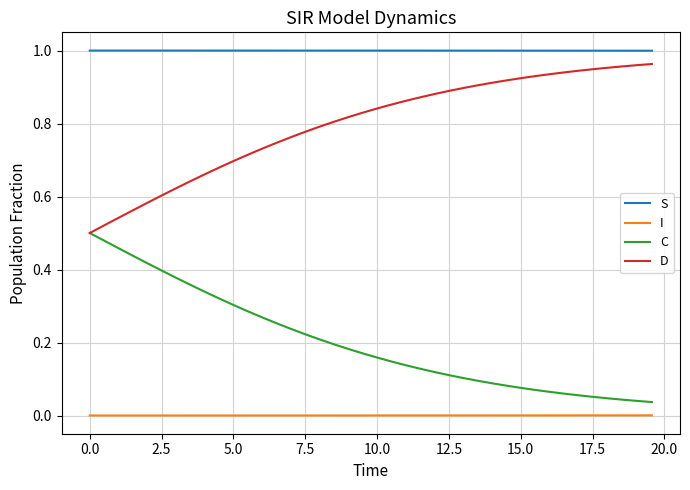

Rank the series by their average value, from highest to lowest.

S, D, C, I